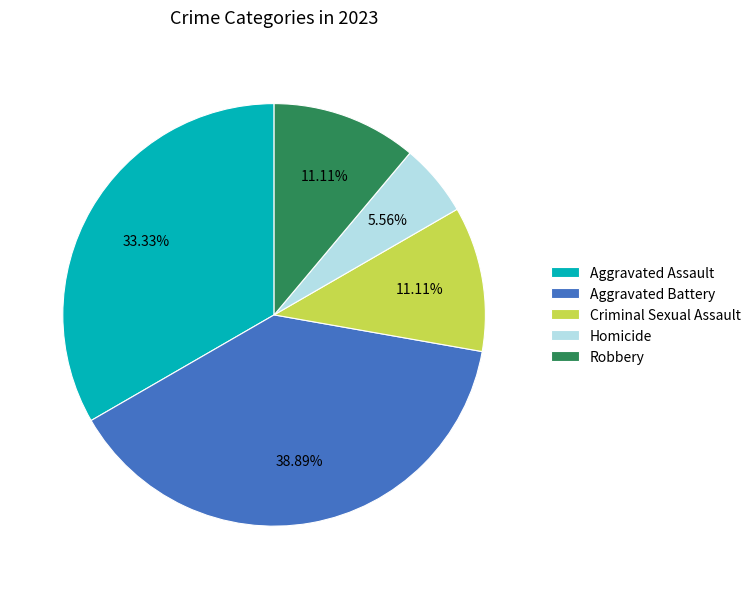

To the nearest percent, what is the combined percentage of Homicide and Robbery?

17%